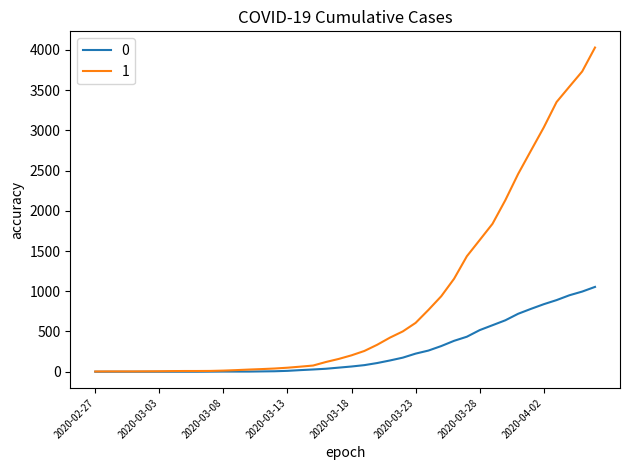

List the series in order of their peak value, lowest first.

0, 1